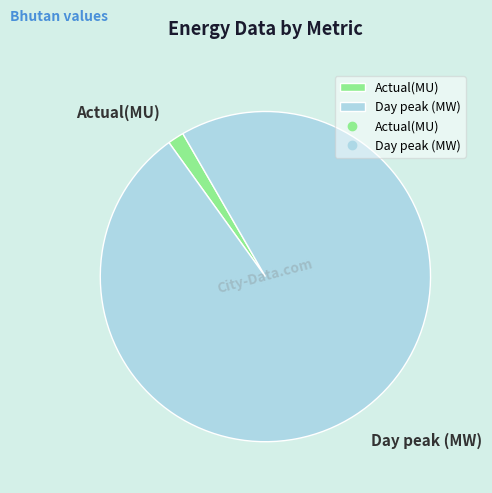

Approximately how many times larger is the value at Day peak (MW) compared to Actual(MU)?

61.6